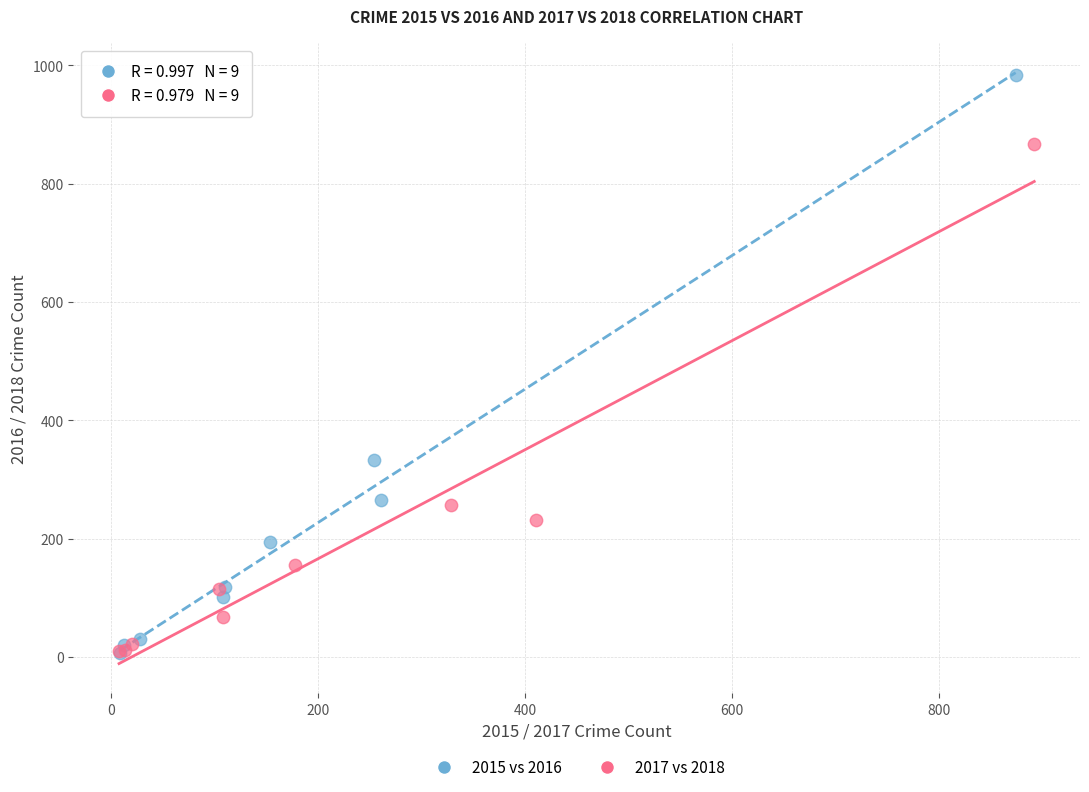

Which series has the widest spread of Y values?

2015 vs 2016